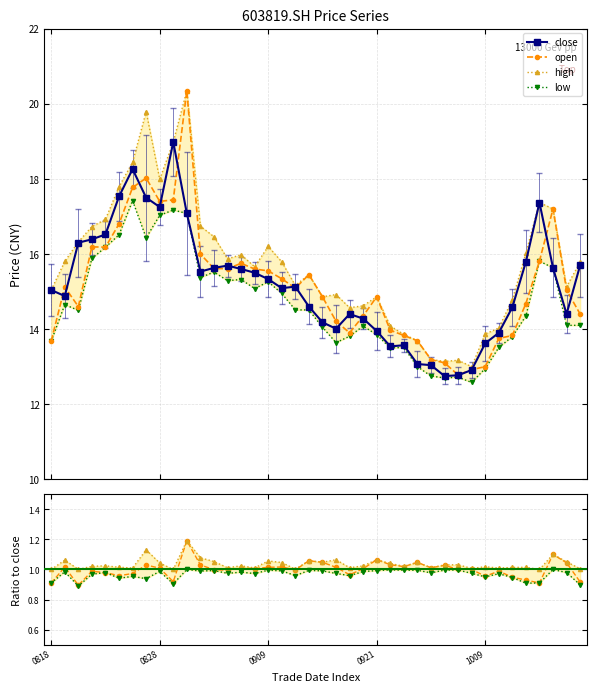

At how many categories does at least one series exceed 19?

2